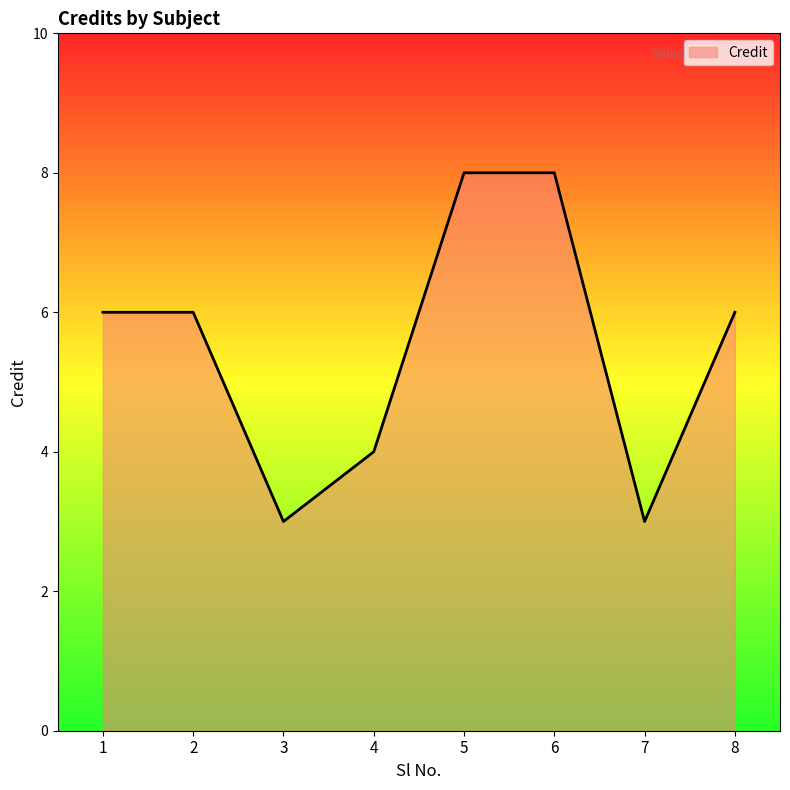

What is the difference between the values at 5 and 8?

2